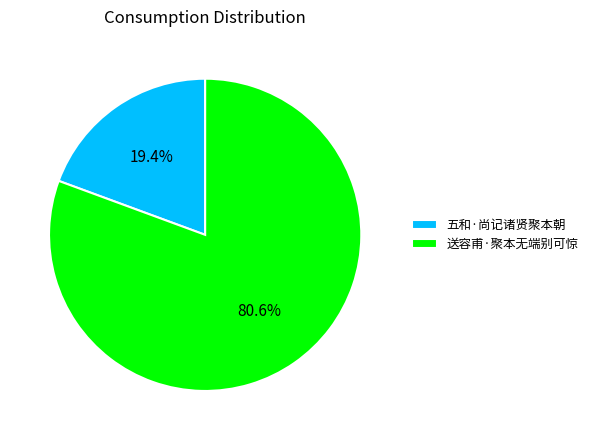

Which category has the biggest portion of the pie?

送容甫·聚本无端别可惊